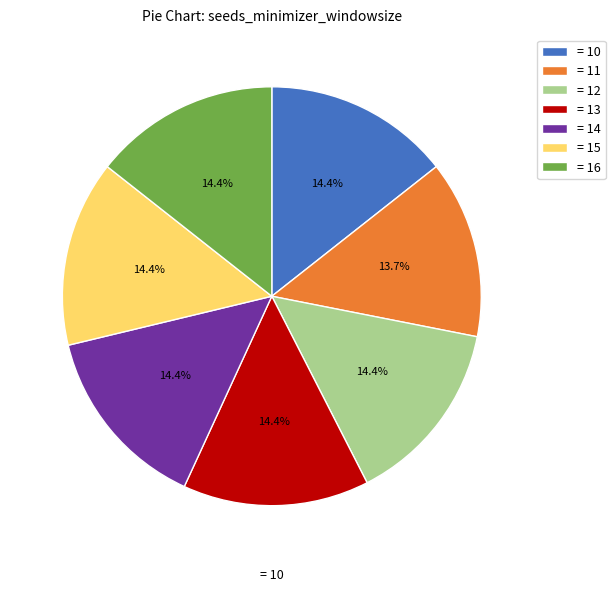

How many slices are in this pie chart?

7